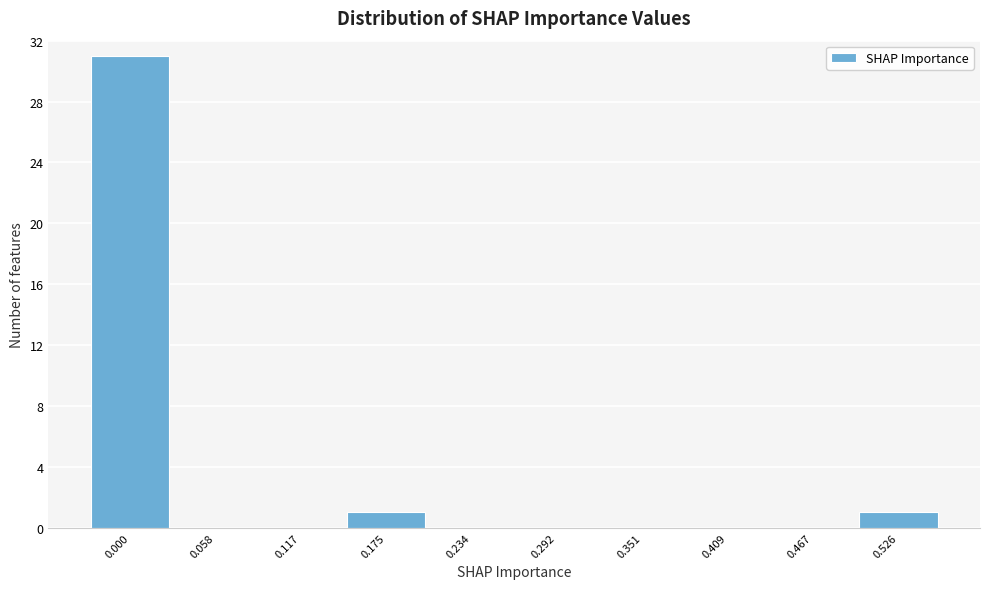

Reading left to right, transcribe all the data shown in this chart.

0.000=31	0.058=0	0.117=0	0.175=1	0.234=0	0.292=0	0.351=0	0.409=0	0.467=0	0.526=1